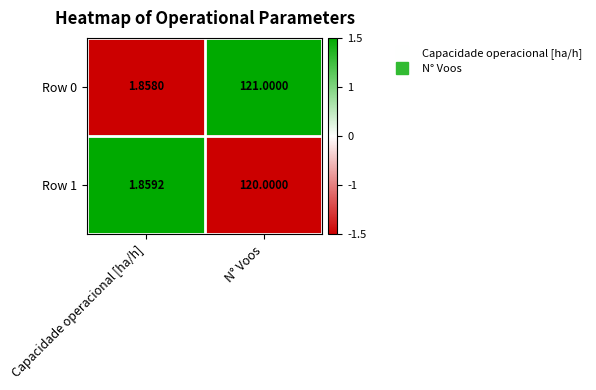

Count the number of categories in the chart.

2